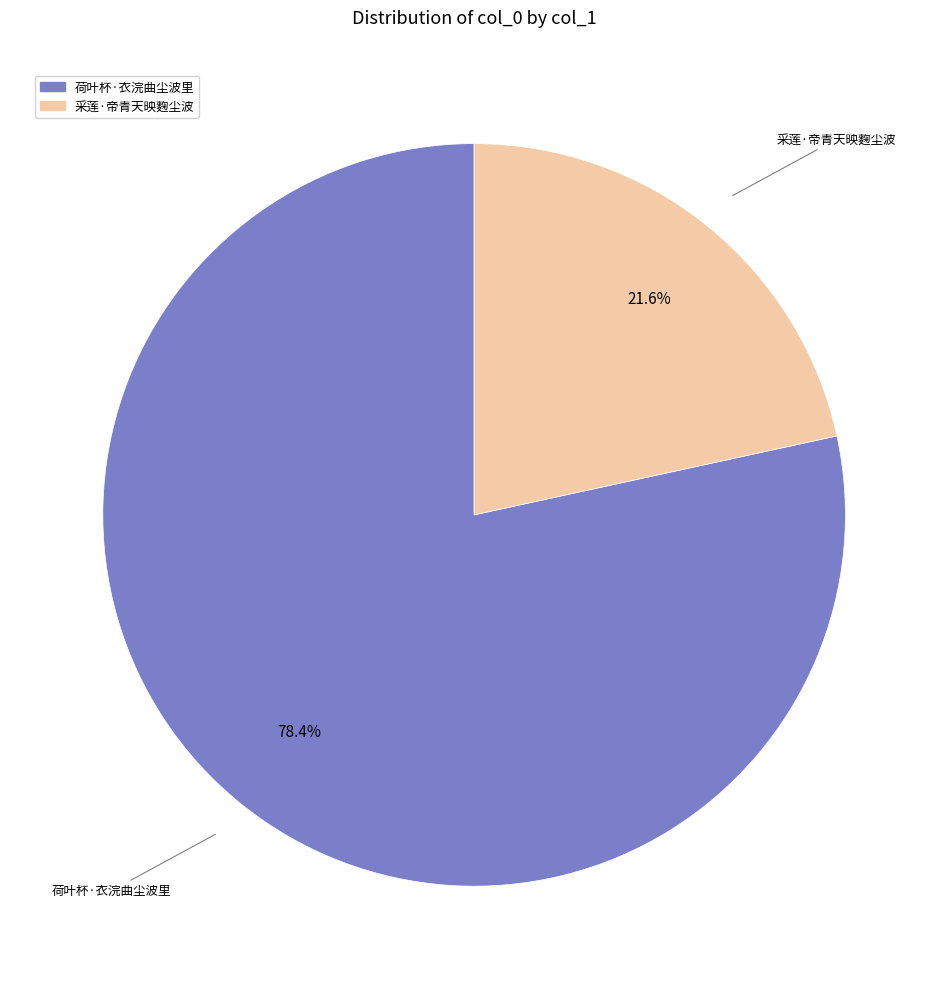

What is the largest slice in the pie chart?

荷叶杯·衣浣曲尘波里